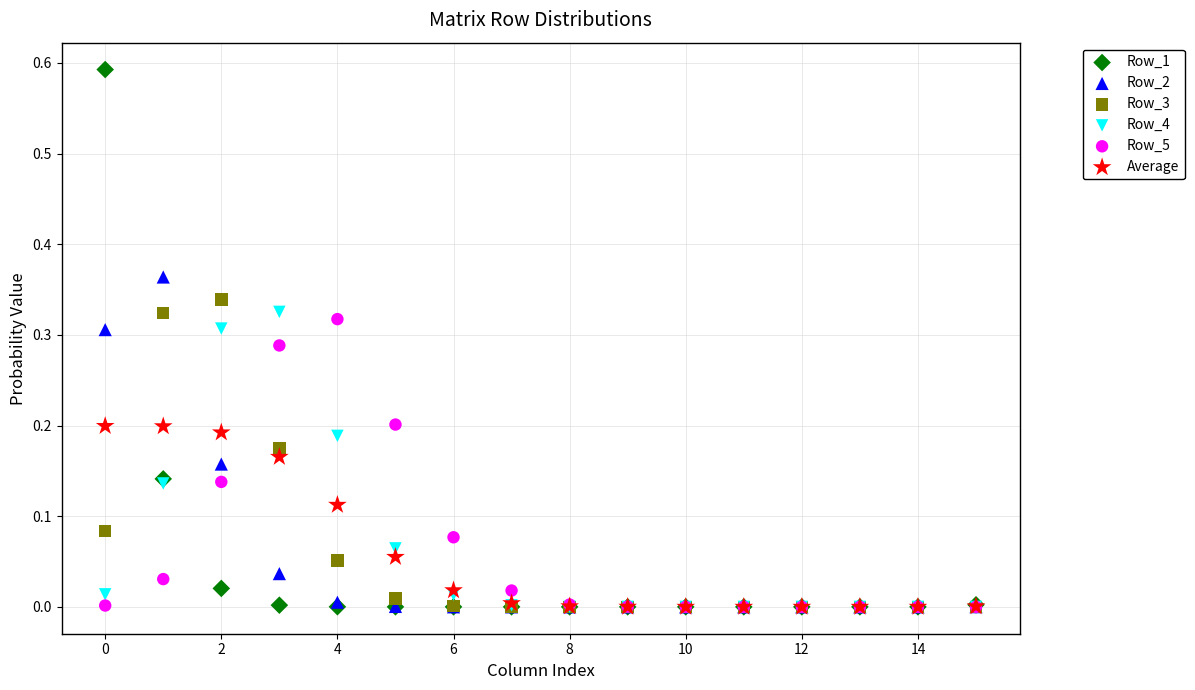

Which series reaches the maximum Y coordinate?

Row_1